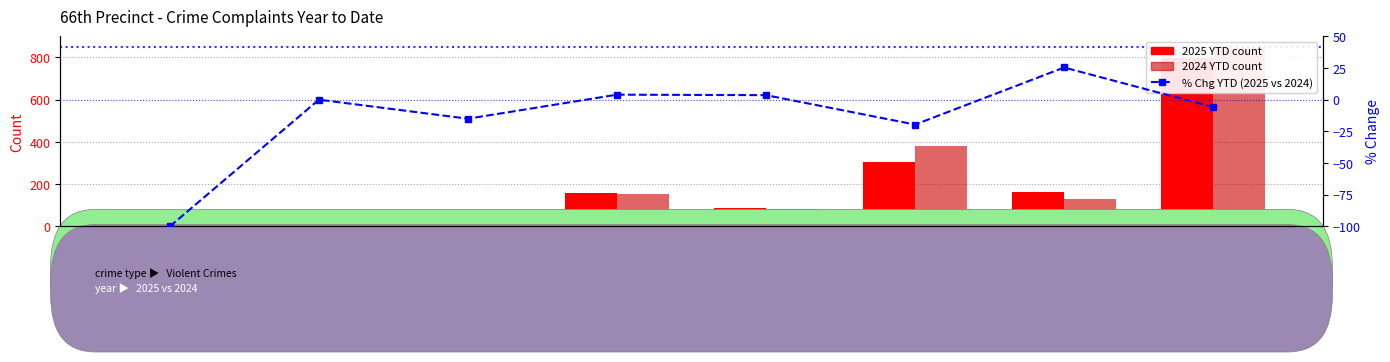

How many groups of bars are there?

8